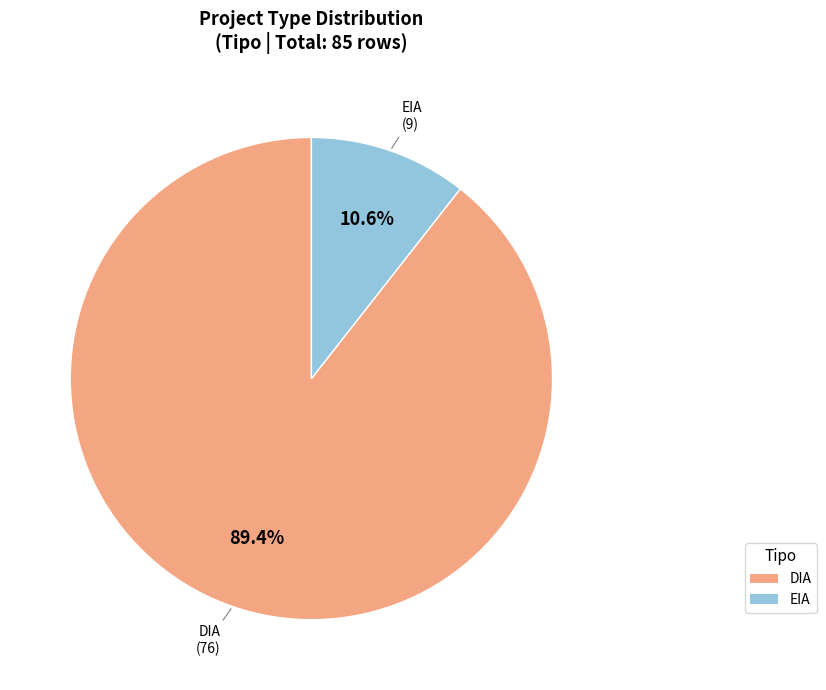

To the nearest percent, what percentage of the pie is DIA?

89%